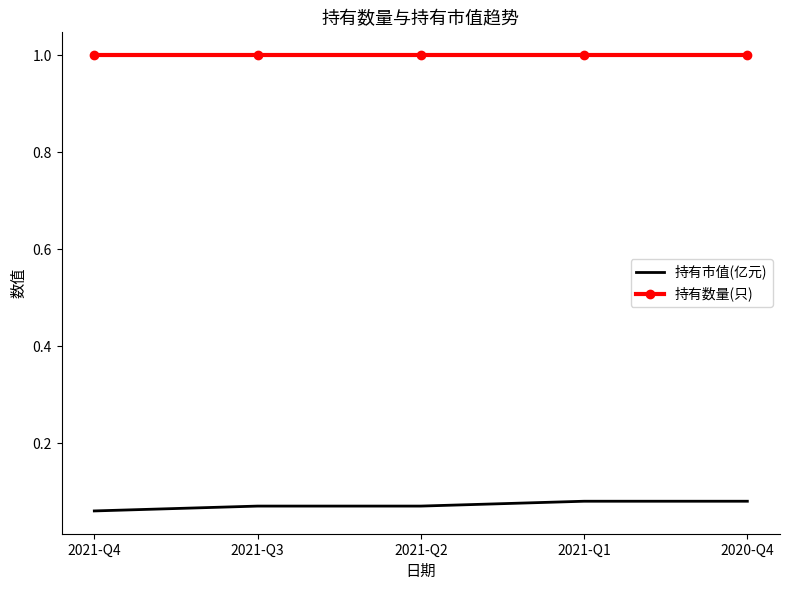

What is the difference between the highest and lowest values at 2021-Q2?

0.9